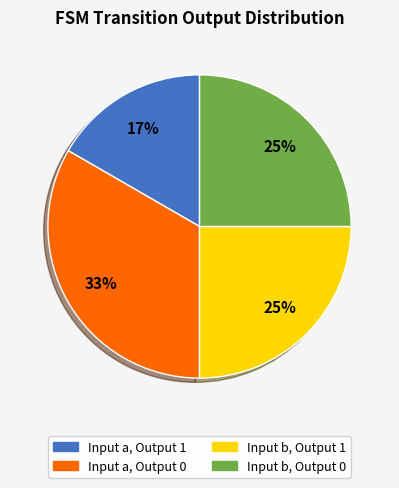

Does any single category account for the majority?

No